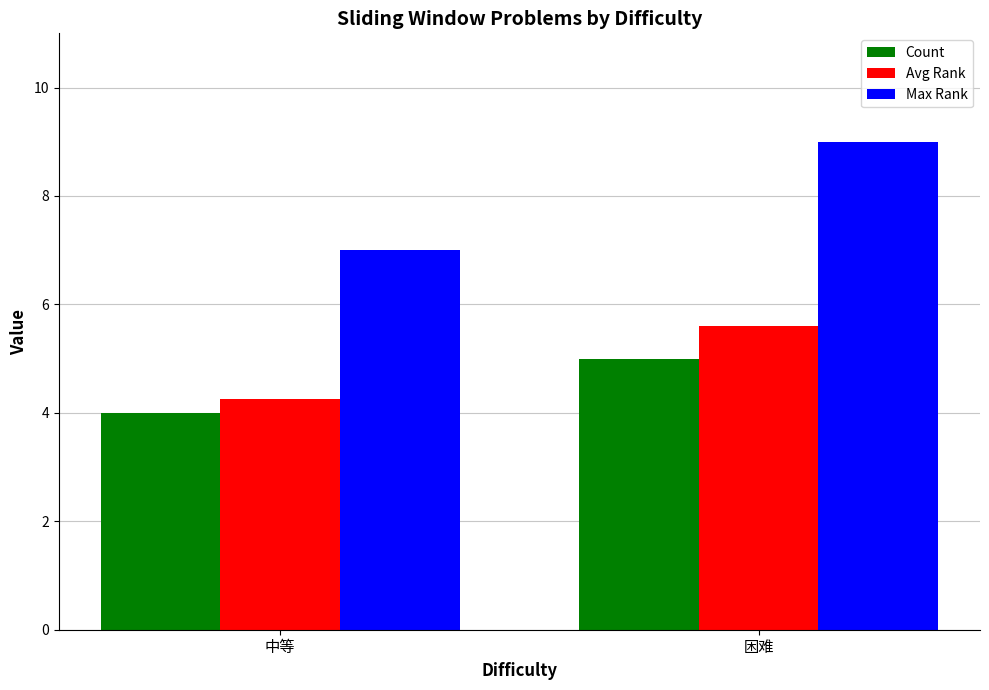

What is the label of the 2nd bar from the right?

中等